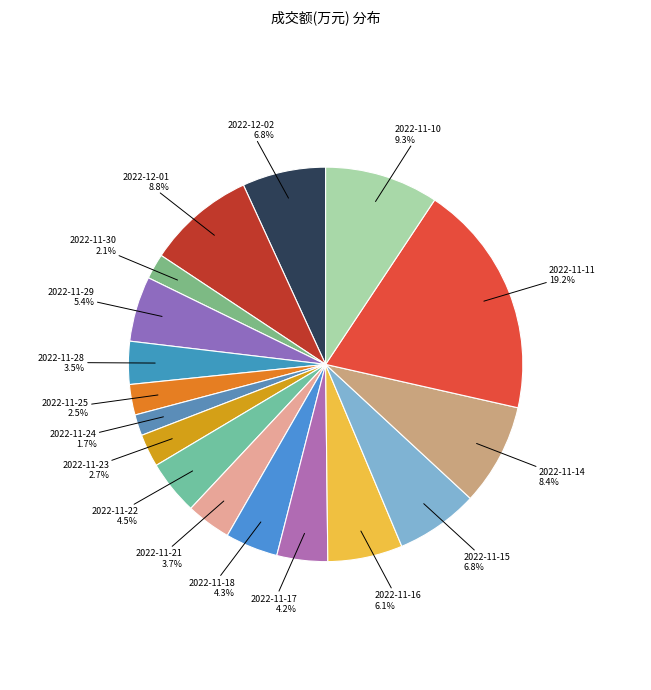

How many segments does this pie chart have?

17